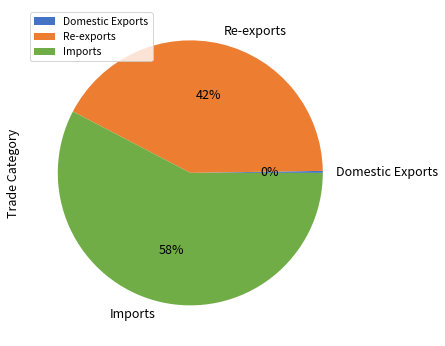

What is the largest slice in the pie chart?

Imports